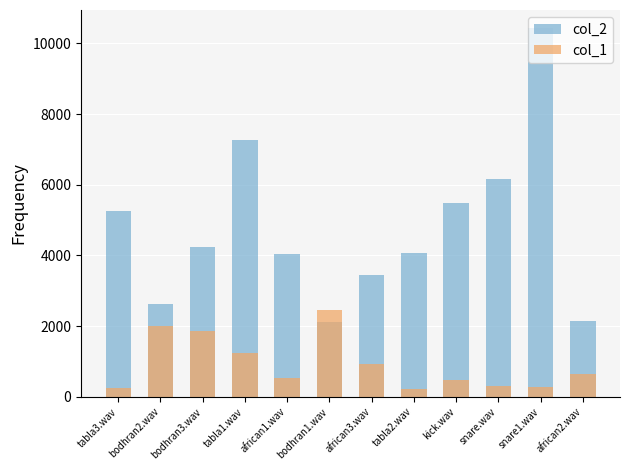

What is the difference between the highest and lowest values at bodhran3.wav?

2364.1